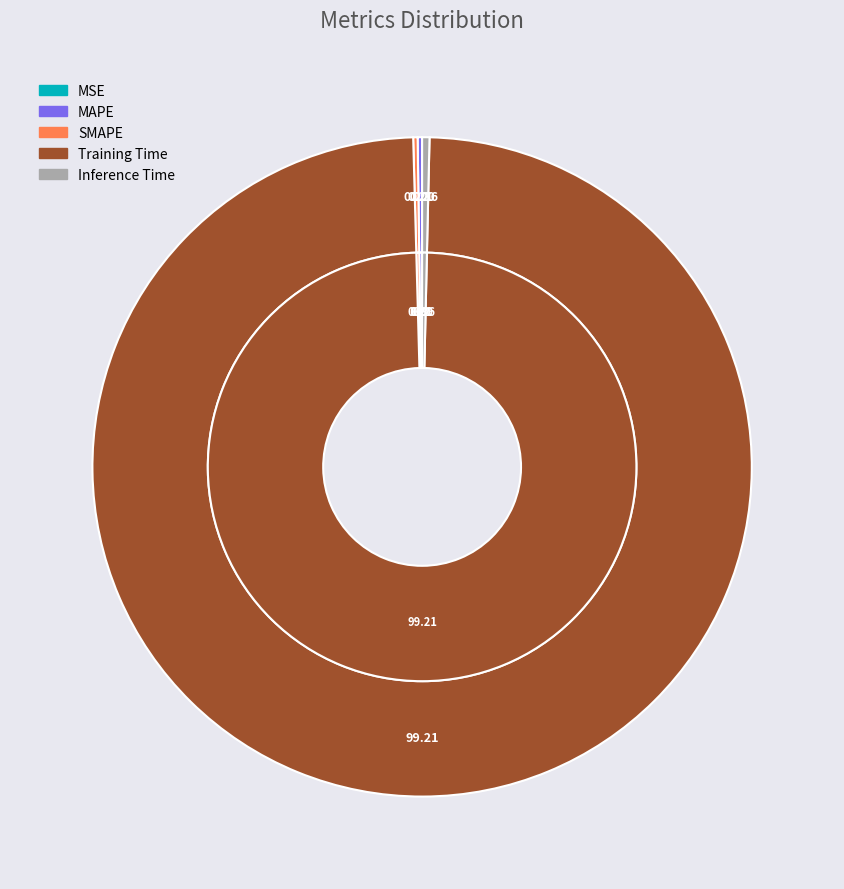

Between MSE and Training Time, which is larger?

Training Time